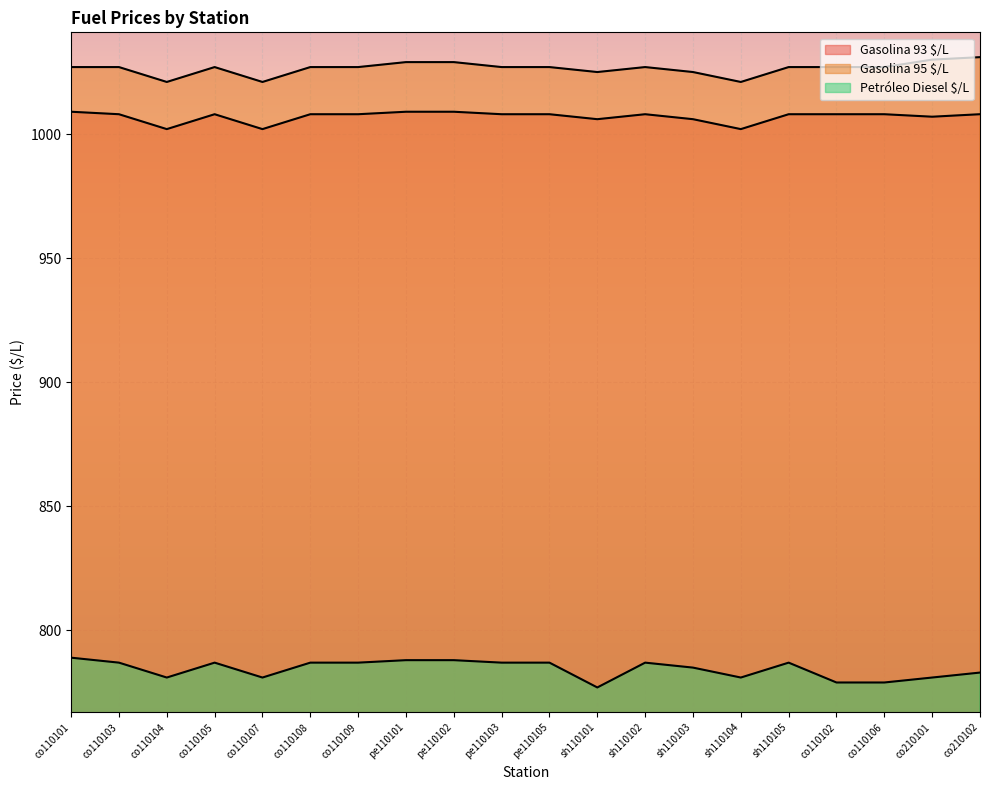

What are all the series names shown in the legend?

Gasolina 93 $/L, Gasolina 95 $/L, Petróleo Diesel $/L